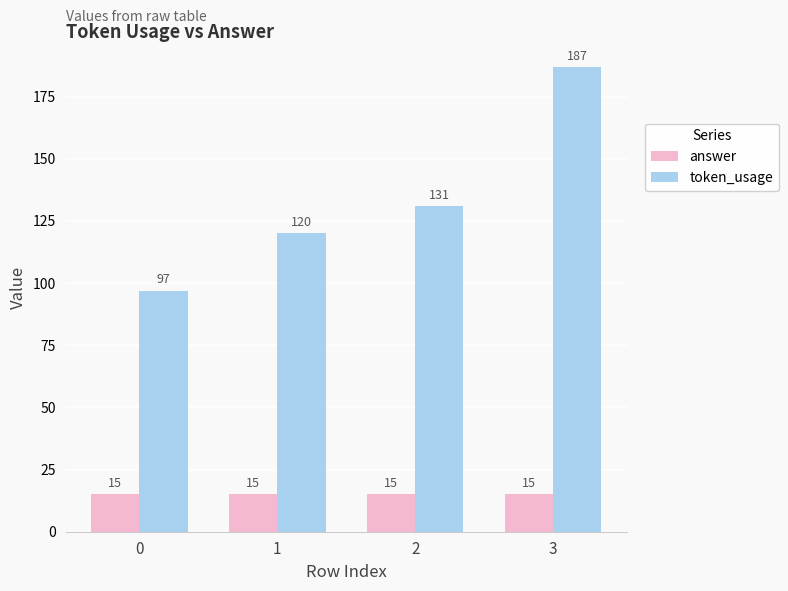

At how many categories does at least one series exceed 80?

4